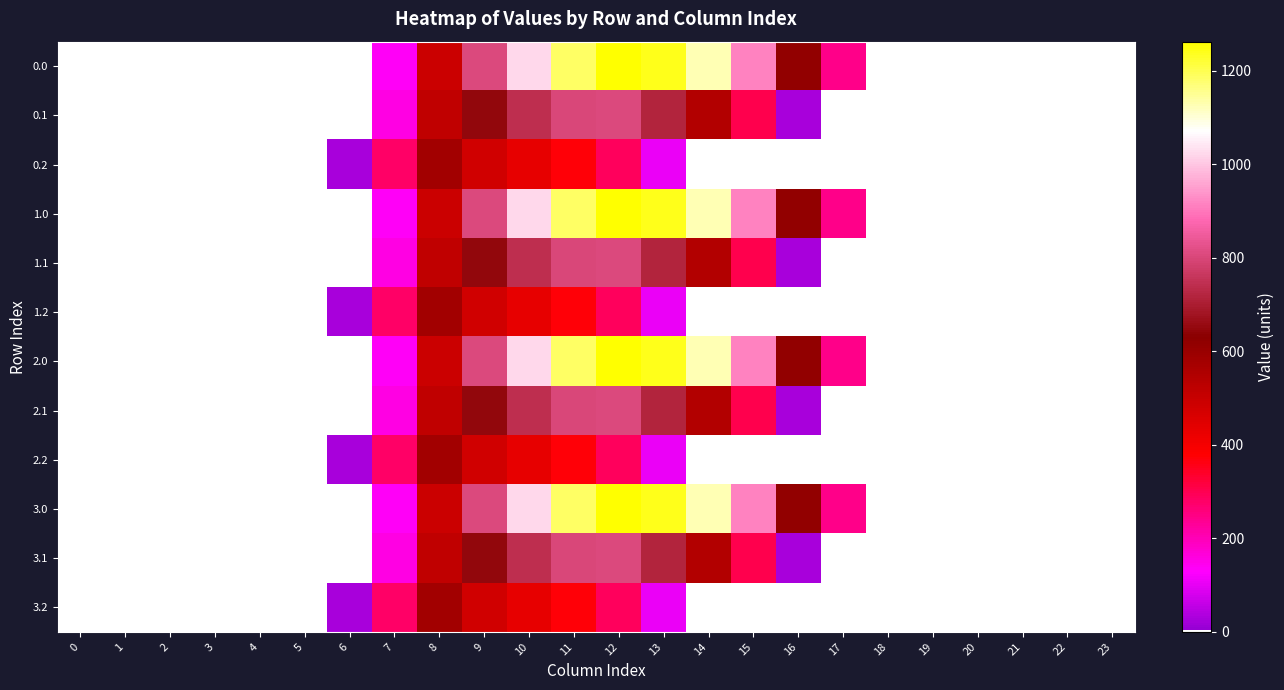

Rank the series by their maximum value, from lowest to highest.

0.2, 1.2, 2.2, 3.2, 0.1, 1.1, 2.1, 3.1, 0.0, 1.0, 2.0, 3.0